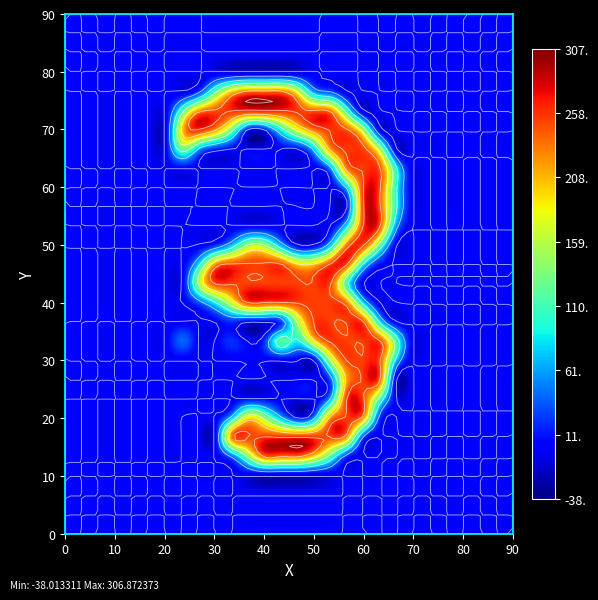

Reading left to right, extract all data points from this chart.

row_0: 0	0	0	0	0	0	0	0	0	0	0	0	0	0	0	0	0	0	0	0	0	0	0	0	0	0	0	0
row_1: 0	0	0	0	0	0	0	0	0	0	0	0	0	0	0	0	0	0	0	0	0	0	0	0	0	0	0	0
row_2: 0	0	0	0	0	0	0	0	0	0	0	0	0	0	0	0	0	0	0	0	0	0	0	0	0	0	0	0
row_3: 0	0	0	0	0	0	0	0	0	0	0	0	0	0	0	0	0	0	0	0	0	0	0	0	0	0	0	0
row_4: 0	0	0	0	0	0	0	0	0	0	51	152	254	253	254	213	132	31	0	0	0	0	0	0	0	0	0	0
row_5: 0	0	0	0	0	0	0	0	0	0	233	252	253	252	253	252	253	232	41	0	0	0	0	0	0	0	0	0
row_6: 0	0	0	0	0	0	0	0	0	0	62	183	142	61	0	41	214	253	234	30	0	0	0	0	0	0	0	0
row_7: 0	0	0	0	0	0	0	0	0	0	0	0	0	0	0	0	51	252	253	131	0	0	0	0	0	0	0	0
row_8: 0	0	0	0	0	0	0	0	0	0	0	0	0	0	0	0	31	213	254	253	0	0	0	0	0	0	0	0
row_9: 0	0	0	0	0	0	0	0	0	0	0	0	0	0	0	0	152	252	253	252	82	0	0	0	0	0	0	0
row_10: 0	0	0	0	0	0	0	41	0	0	21	0	21	122	92	193	254	253	254	253	123	0	0	0	0	0	0	0
row_11: 0	0	0	0	0	0	0	0	0	0	20	0	0	20	152	252	253	252	253	90	0	0	0	0	0	0	0	0
row_12: 0	0	0	0	0	0	0	0	31	92	173	253	254	253	254	253	254	233	82	0	0	0	0	0	0	0	0	0
row_13: 0	0	0	0	0	0	0	0	152	252	253	252	253	252	253	252	253	111	0	0	0	0	0	0	0	0	0	0
row_14: 0	0	0	0	0	0	0	0	82	223	254	253	254	253	203	203	254	253	92	10	0	0	0	0	0	0	0	0
row_15: 0	0	0	0	0	0	0	0	0	20	71	151	151	70	0	0	71	232	253	131	0	0	0	0	0	0	0	0
row_16: 0	0	0	0	0	0	0	0	0	0	0	0	0	0	0	0	0	82	254	253	62	0	0	0	0	0	0	0
row_17: 0	0	0	0	0	0	0	0	0	0	0	0	0	0	0	0	0	0	253	252	102	0	0	0	0	0	0	0
row_18: 0	0	0	0	0	0	0	0	0	0	0	0	0	0	0	0	0	62	254	253	102	0	0	0	0	0	0	0
row_19: 0	0	0	0	0	0	0	0	0	0	0	0	0	0	0	0	41	223	253	252	102	0	0	0	0	0	0	0
row_20: 0	0	0	0	0	0	0	123	52	10	0	0	0	0	0	62	214	253	255	172	0	0	0	0	0	0	0	0
row_21: 0	0	0	0	0	0	0	203	253	212	123	0	0	82	163	223	253	252	172	10	0	0	0	0	0	0	0	0
row_22: 0	0	0	0	0	0	0	123	234	253	255	253	255	253	255	253	244	122	0	0	0	0	0	0	0	0	0	0
row_23: 0	0	0	0	0	0	0	0	30	131	213	252	253	252	192	70	40	0	0	0	0	0	0	0	0	0	0	0
row_24: 0	0	0	0	0	0	0	0	0	0	0	0	0	0	0	0	0	0	0	0	0	0	0	0	0	0	0	0
row_25: 0	0	0	0	0	0	0	0	0	0	0	0	0	0	0	0	0	0	0	0	0	0	0	0	0	0	0	0
row_26: 0	0	0	0	0	0	0	0	0	0	0	0	0	0	0	0	0	0	0	0	0	0	0	0	0	0	0	0
row_27: 0	0	0	0	0	0	0	0	0	0	0	0	0	0	0	0	0	0	0	0	0	0	0	0	0	0	0	0